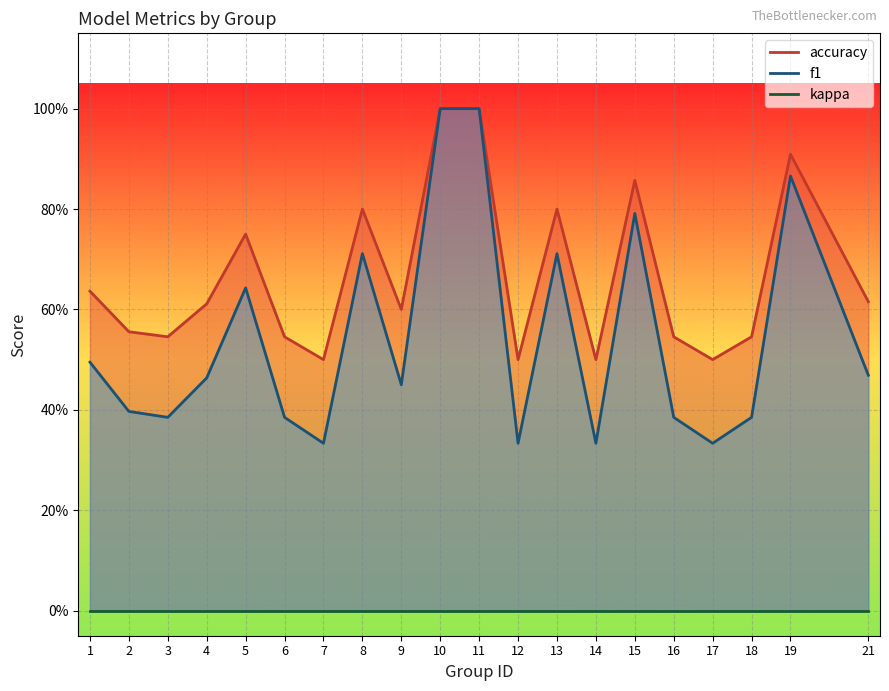

What is the sum of the f1 values at 21 and 2?

0.9